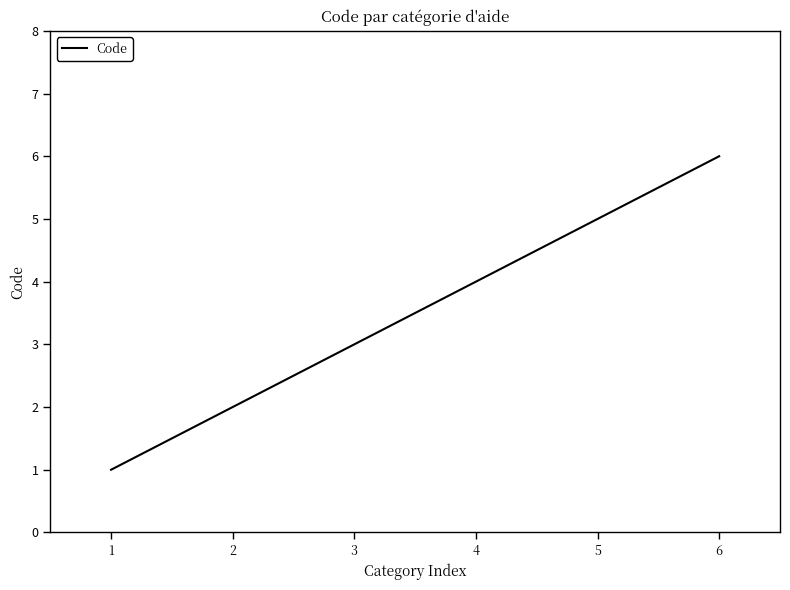

At which category does the chart reach its peak across all series?

6